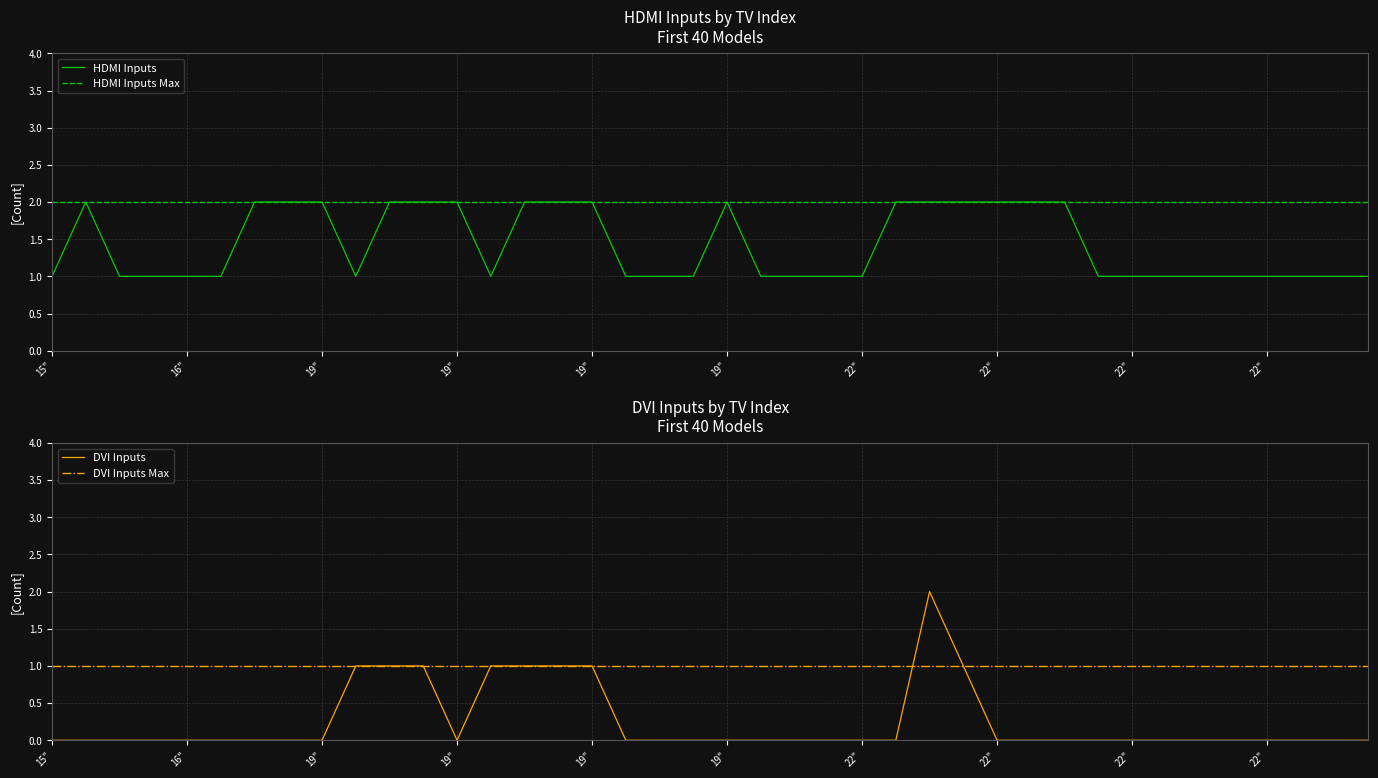

True or false: DVI Inputs and HDMI Inputs Max intersect in this chart.

False